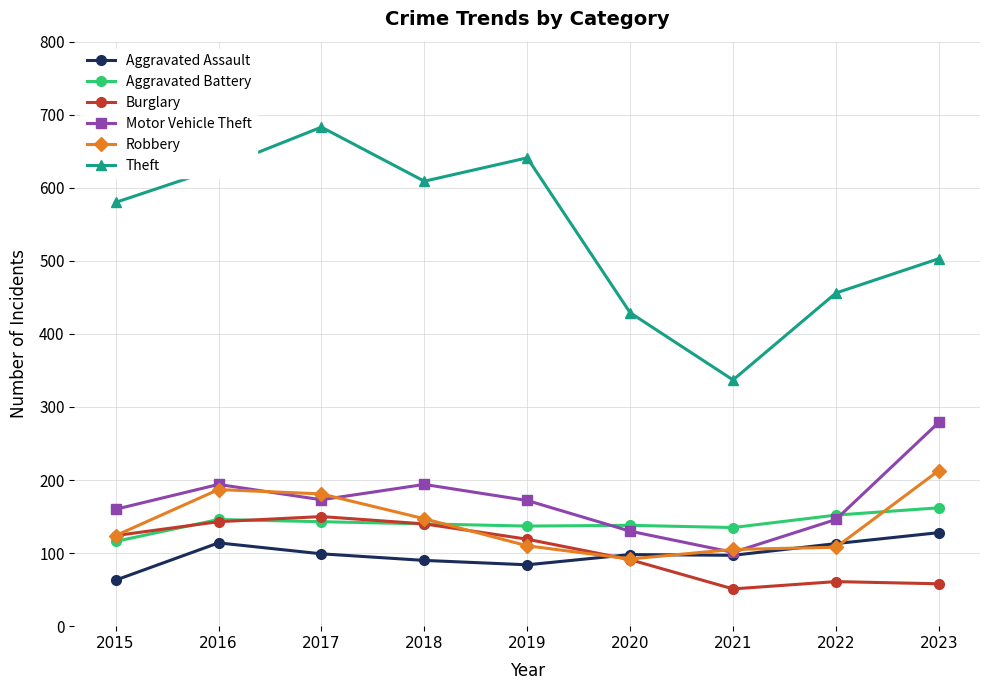

What is the difference between the maximum and minimum values in the Robbery series?

121